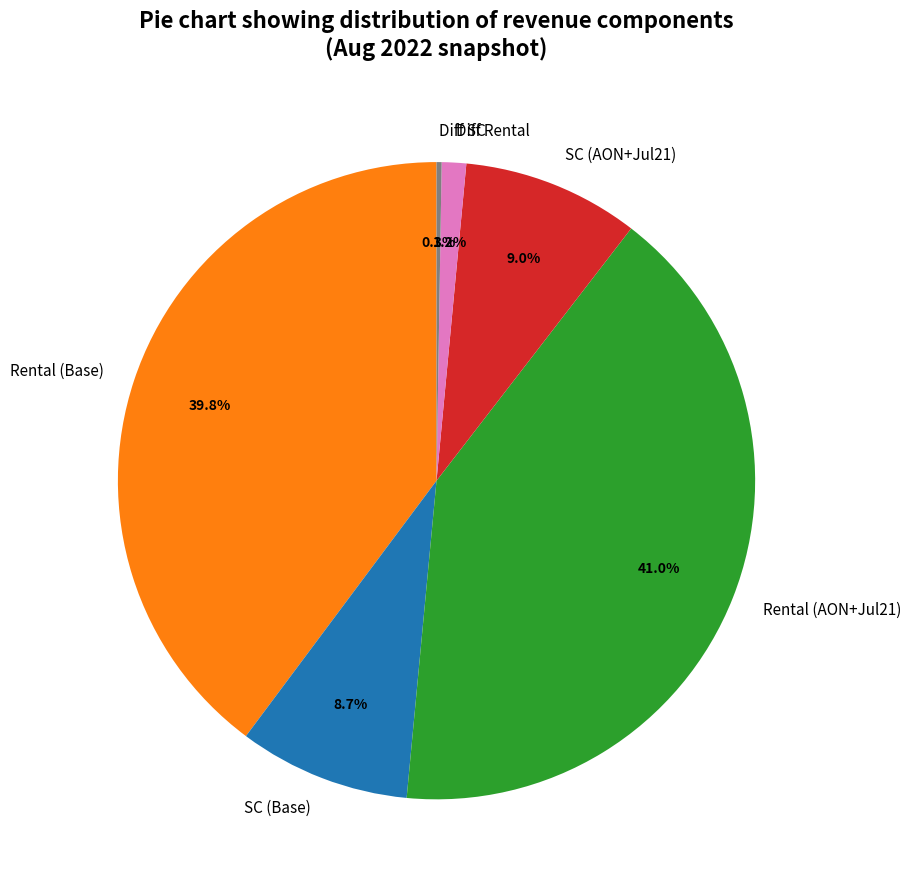

Is there a majority slice in this chart?

No